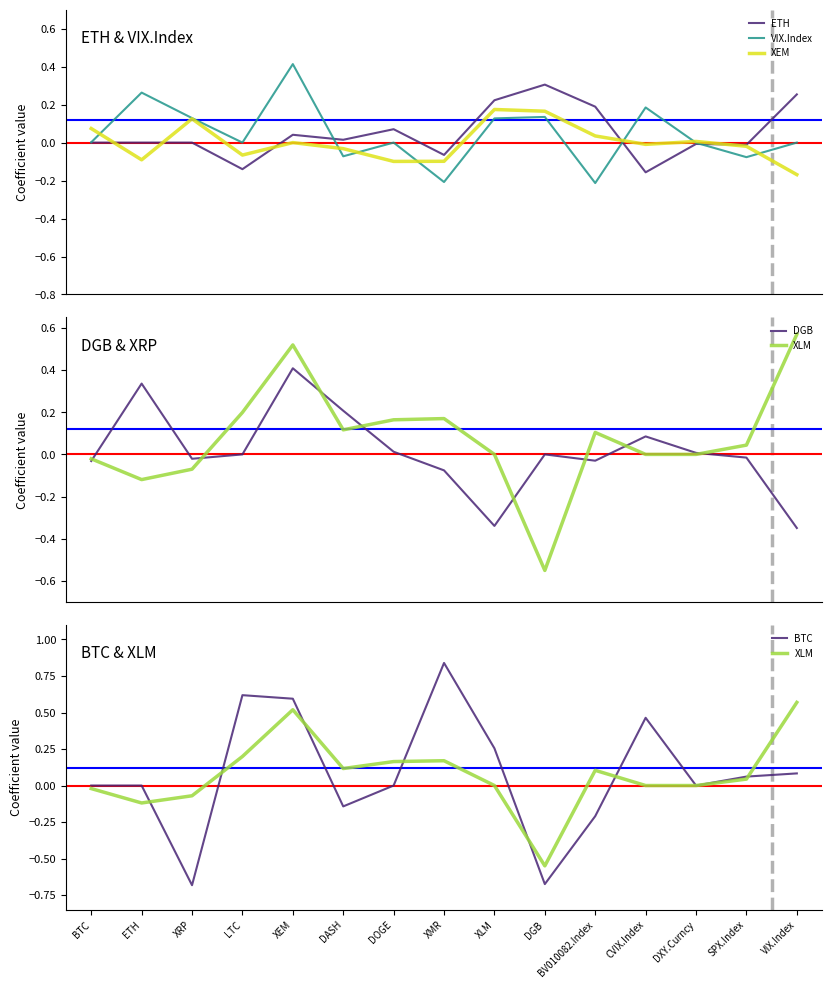

What is the highest value of the XLM series?

0.6